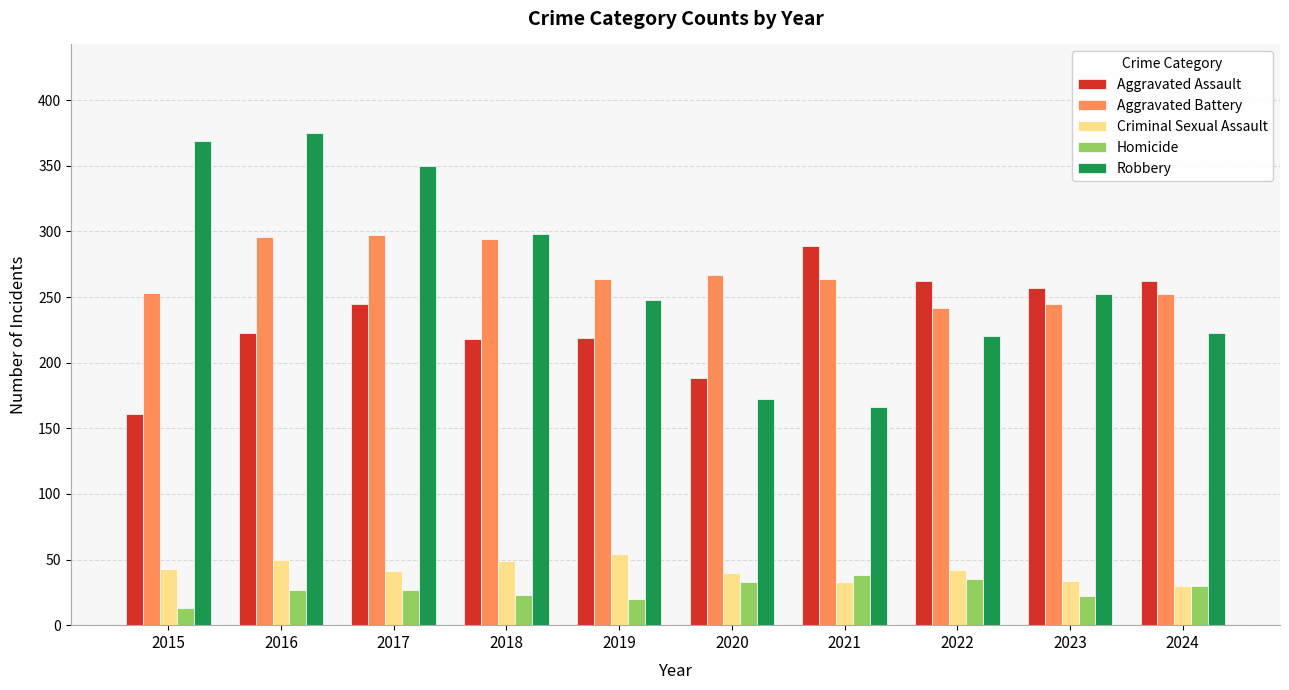

What is the average value of the Robbery series?

267